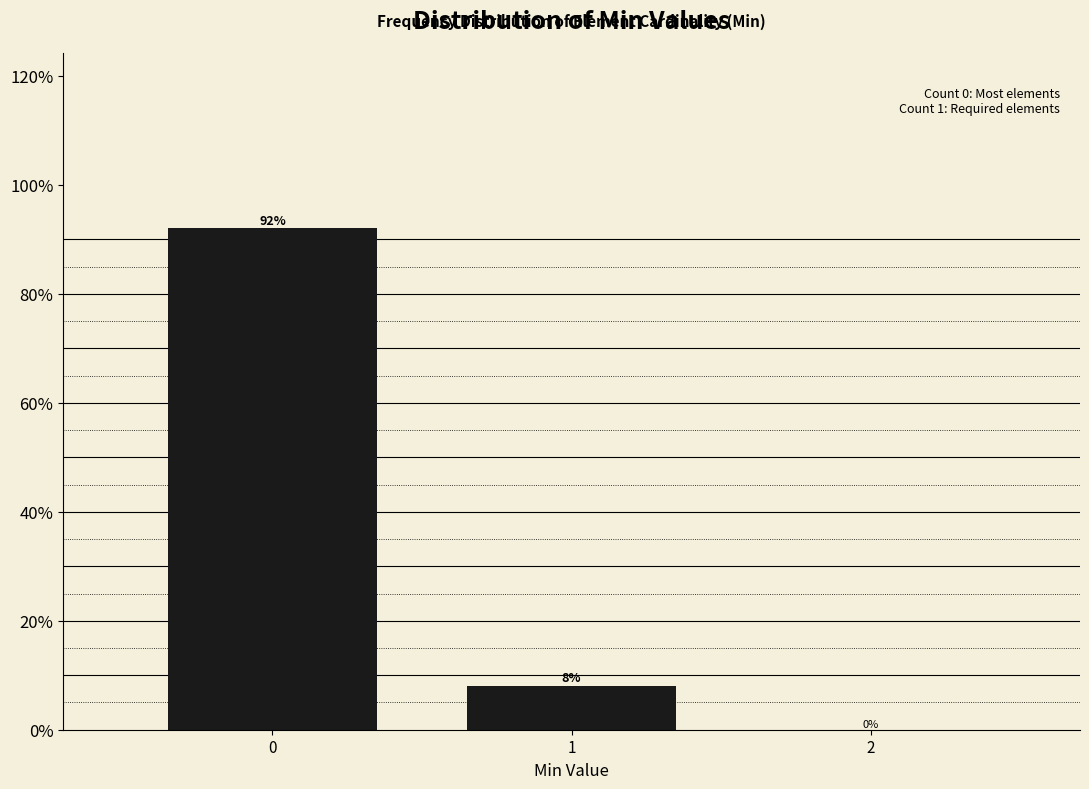

Reading left to right, extract all data points from this chart.

0=92	1=8	2=0